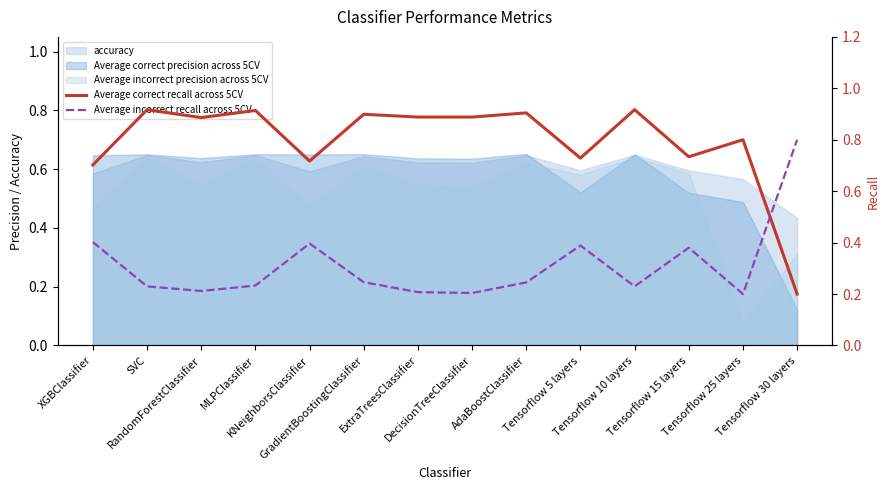

What is the difference between the maximum and minimum values in the Average incorrect recall across 5CV series?

0.6